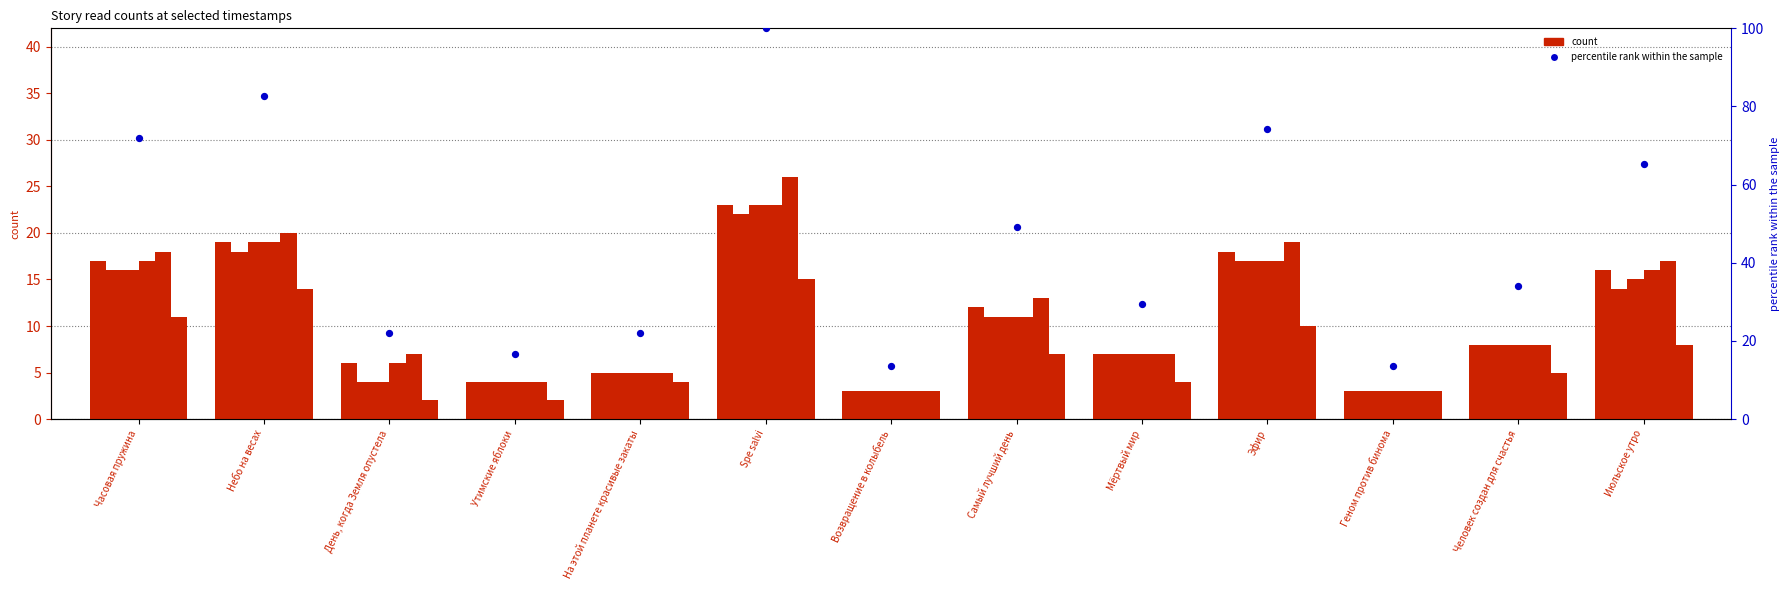

What is the total value across all series at Геном против бинома?

18